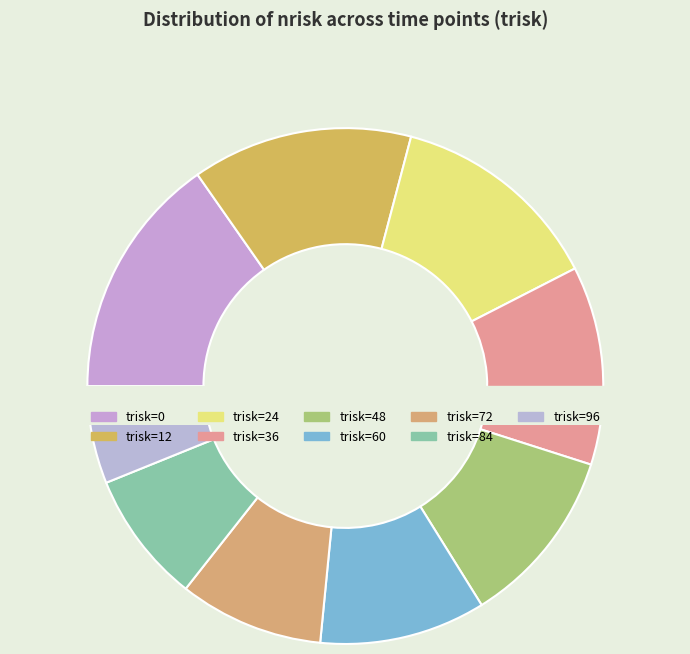

To the nearest percent, what is the average slice percentage?

11%